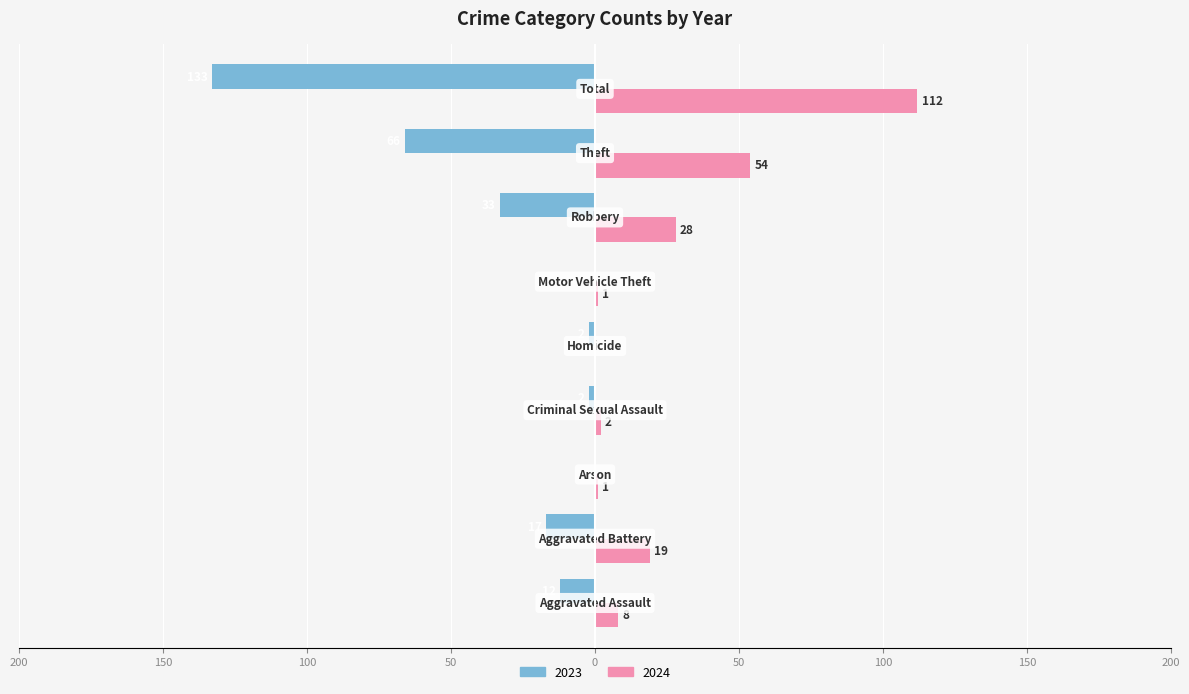

What position from the right is Homicide?

5